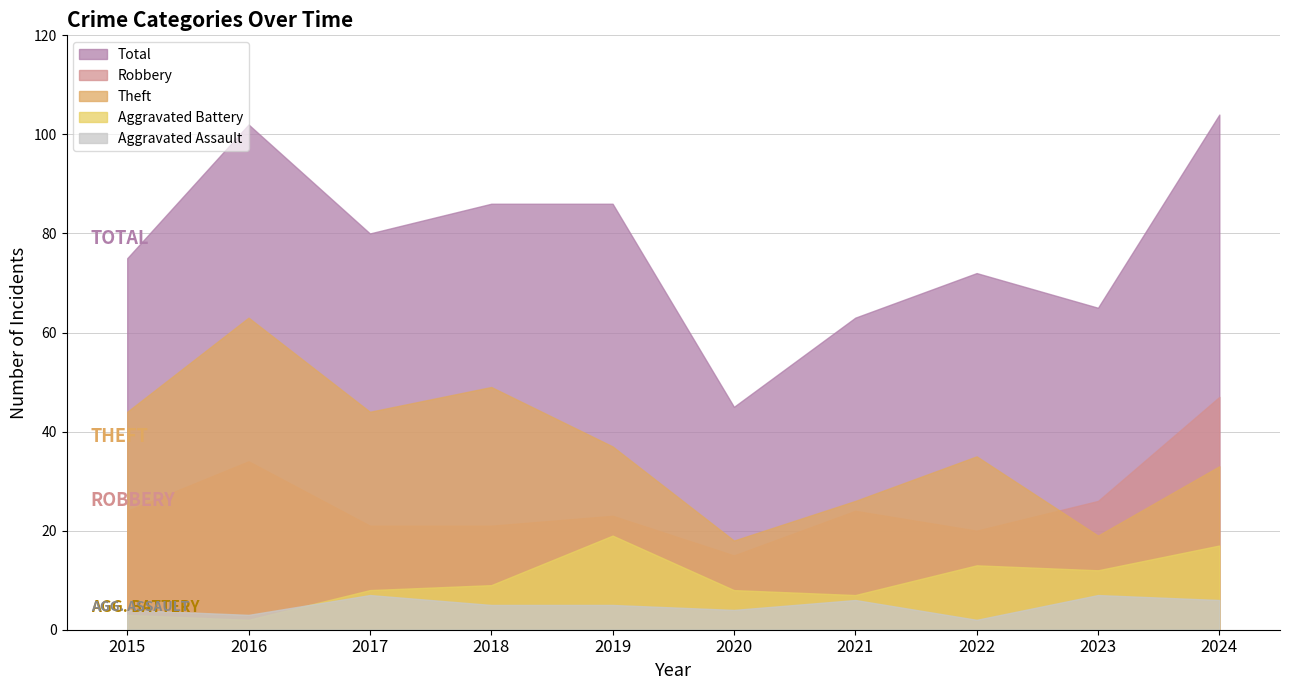

How many distinct data groups are displayed?

5